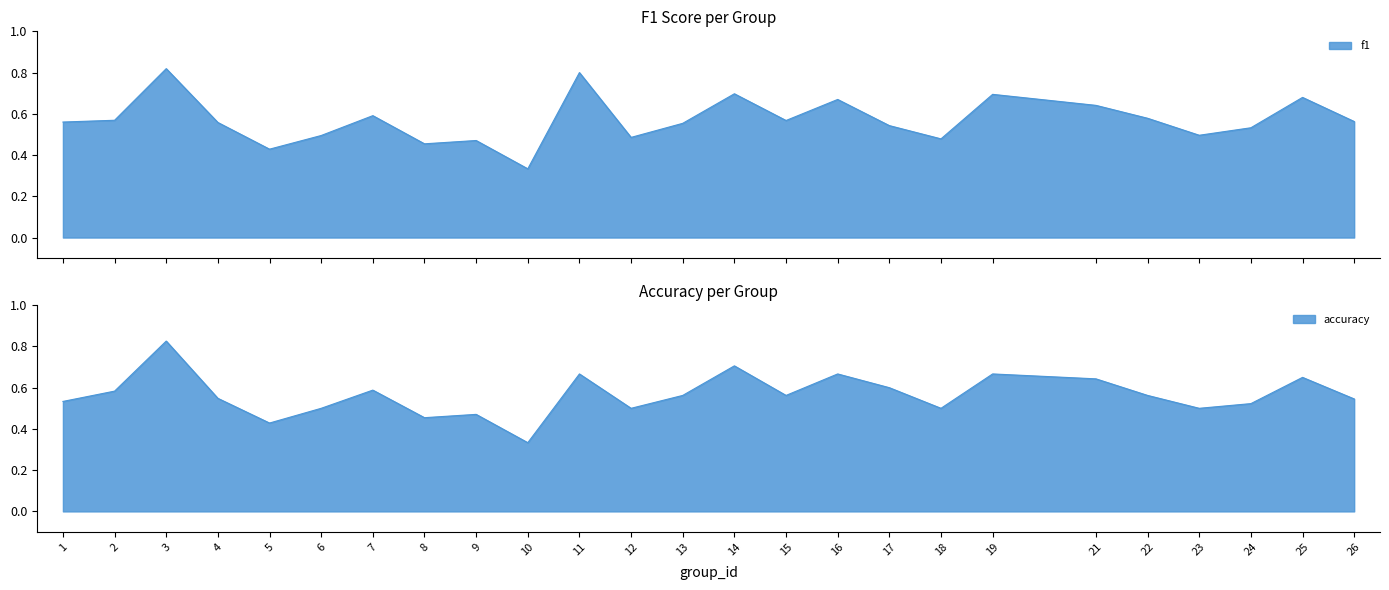

What is the difference between the maximum and minimum values in the accuracy series?

0.5